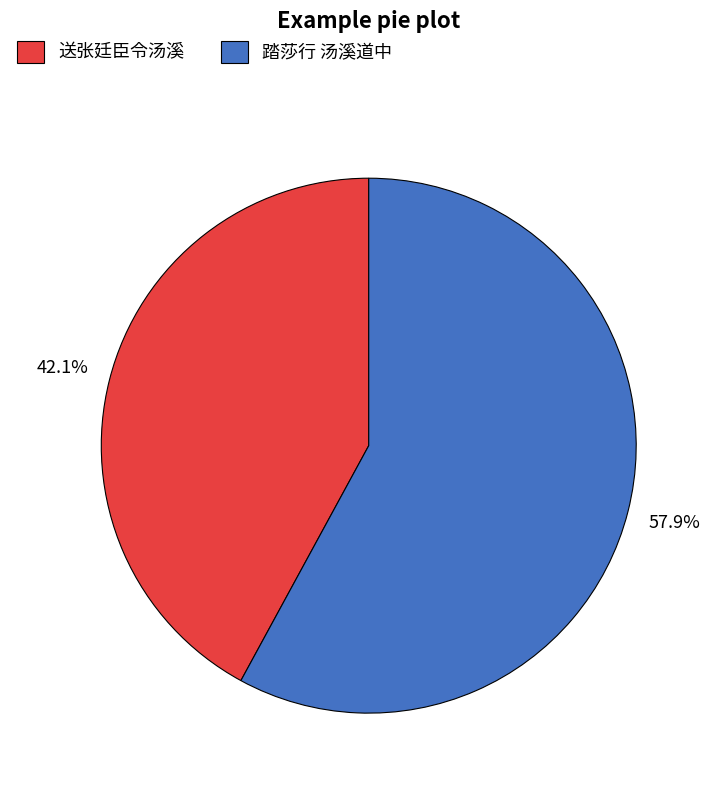

Which category accounts for the majority?

踏莎行 汤溪道中